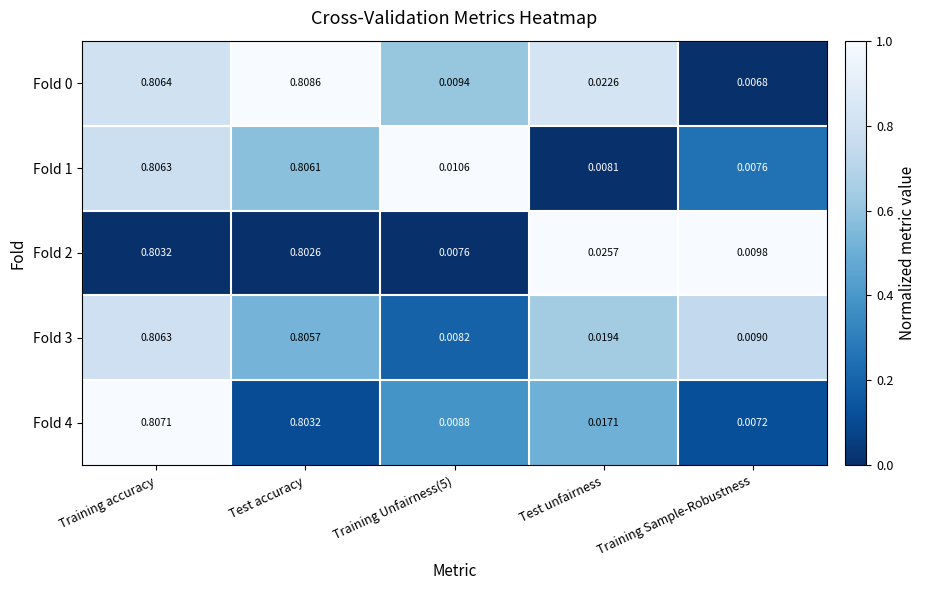

Which category has the lowest value across all series?

Training Sample-Robustness